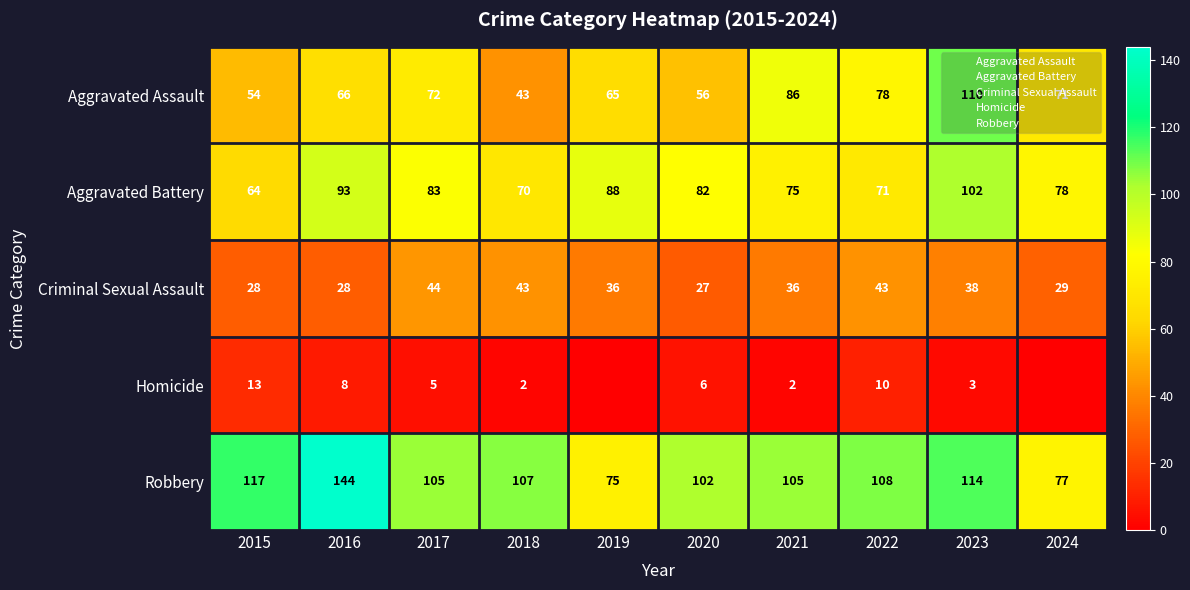

Rank the series by their maximum value, from highest to lowest.

Robbery, Aggravated Assault, Aggravated Battery, Criminal Sexual Assault, Homicide